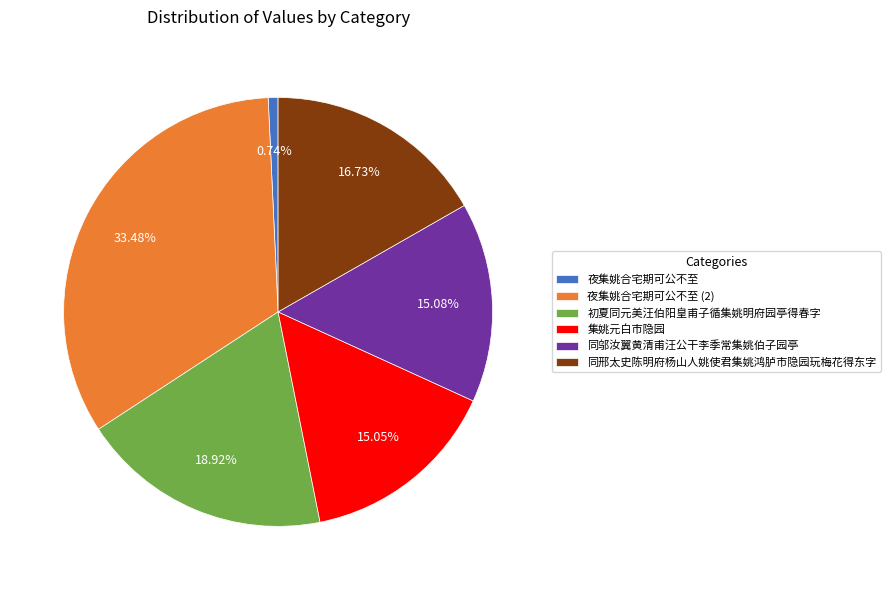

What is the largest slice in the pie chart?

夜集姚合宅期可公不至 (2)